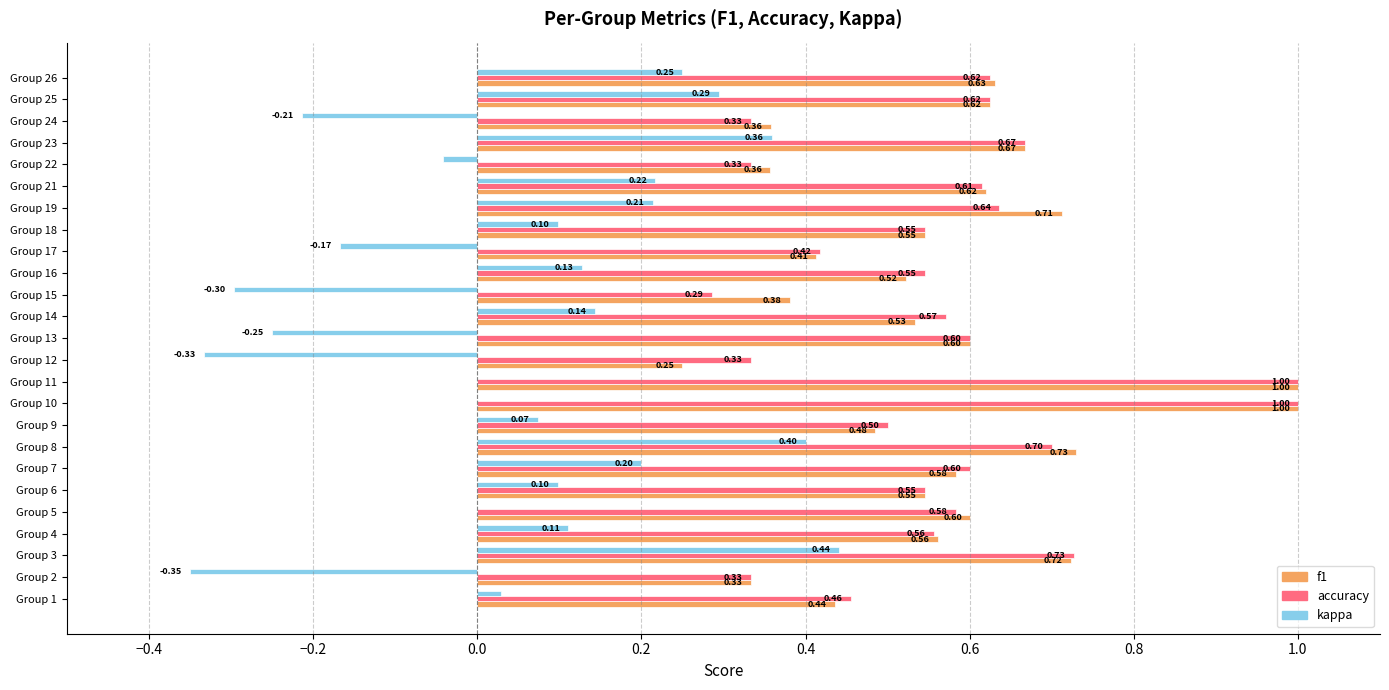

Count the accuracy values in the range 0 to 1.

25